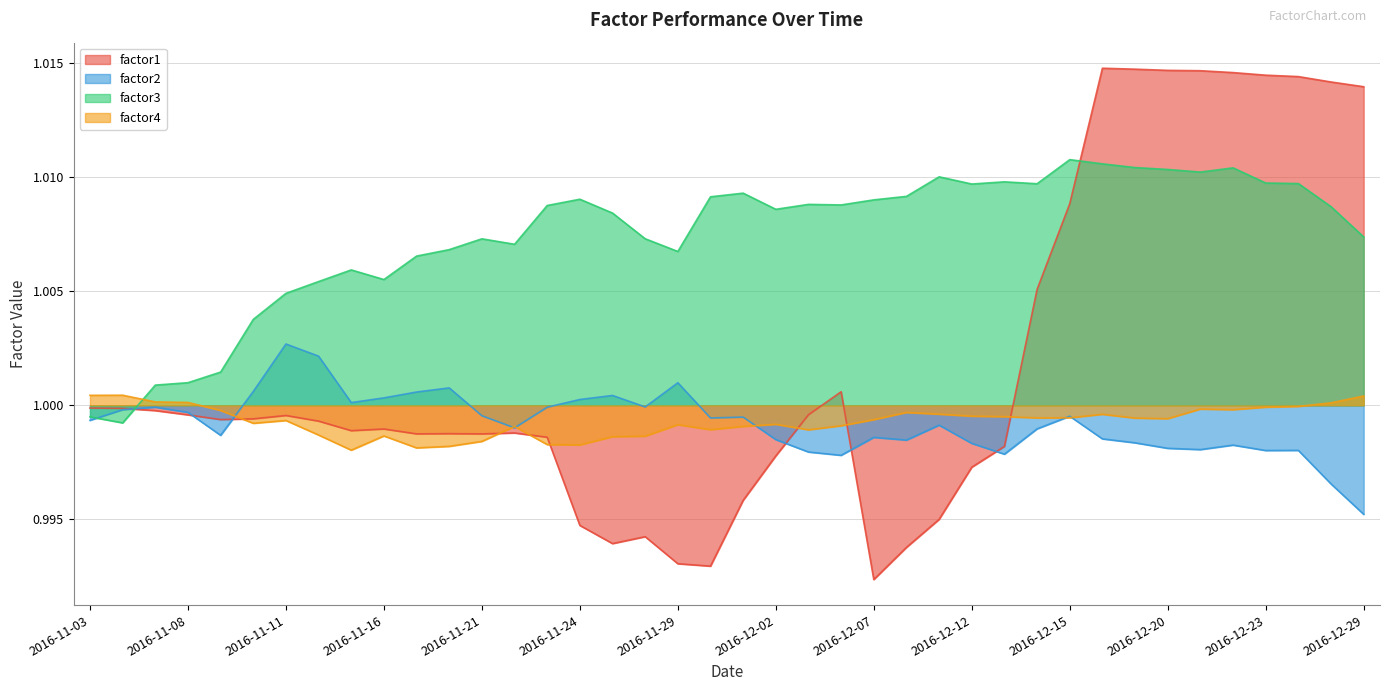

Does the chart have visible grid lines?

Yes